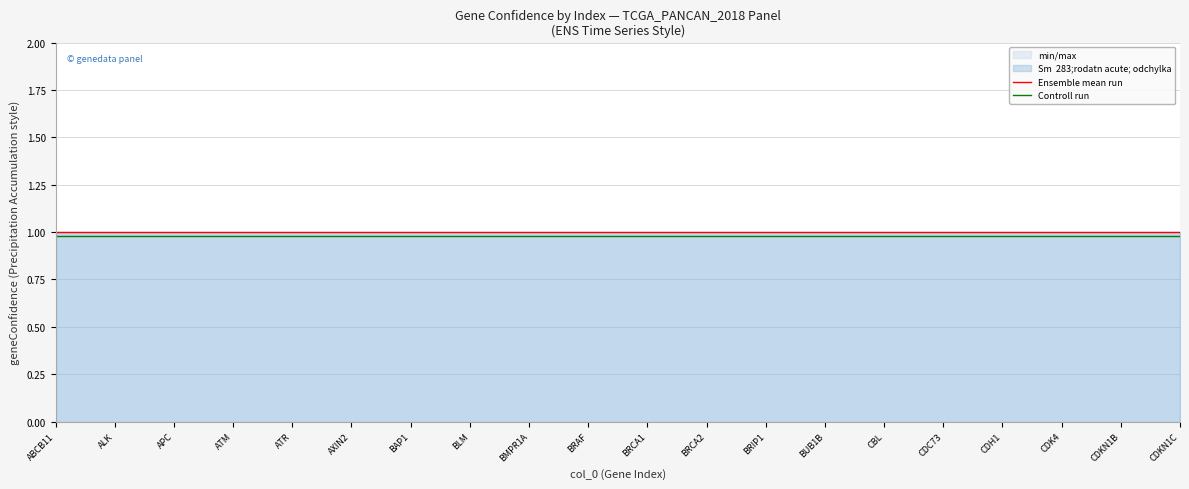

At which category is the sum across all series the highest?

ABCB11